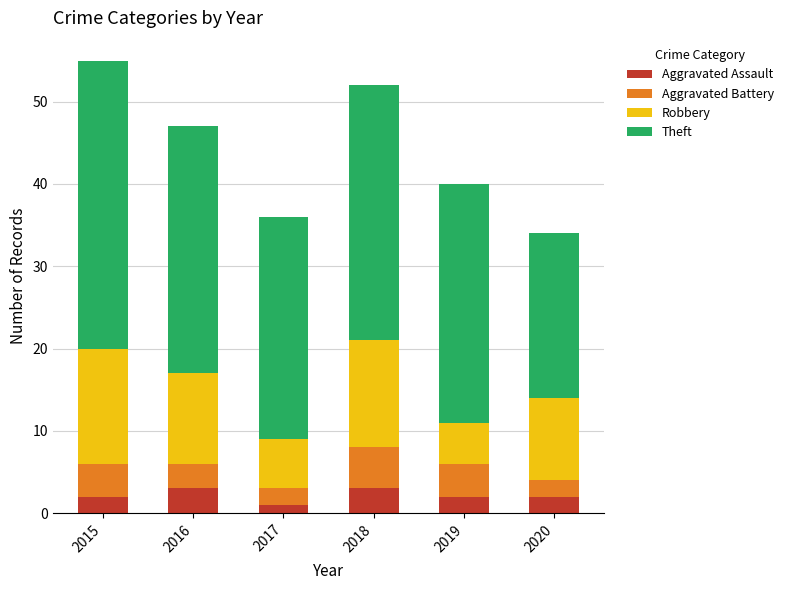

The value of Aggravated Assault at 2020 is 2. True or false?

True